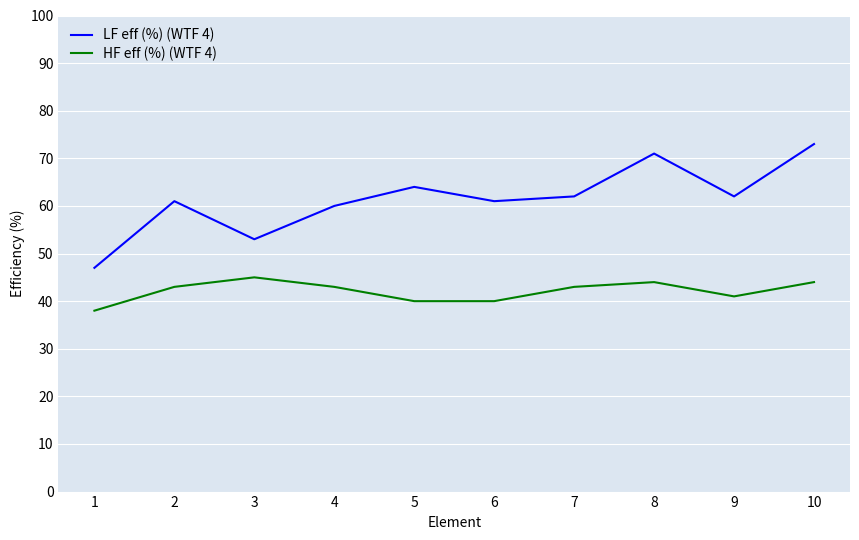

At which category is the sum across all series the highest?

10